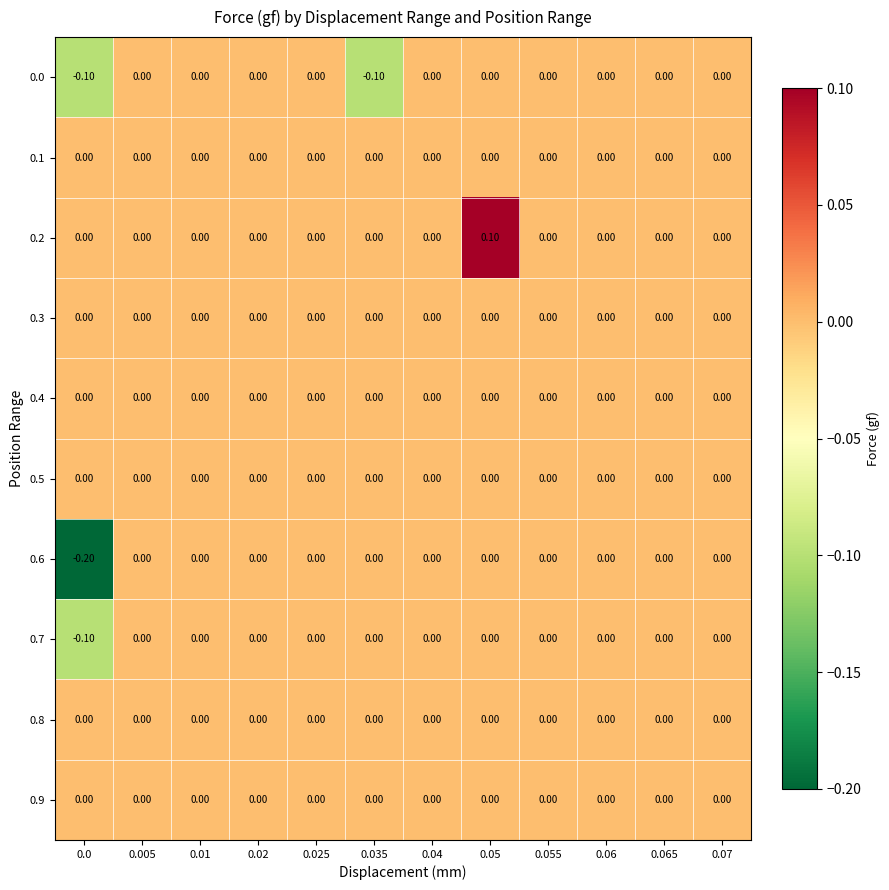

Between 0.0 and 0.06, which series saw the biggest shift?

0.6